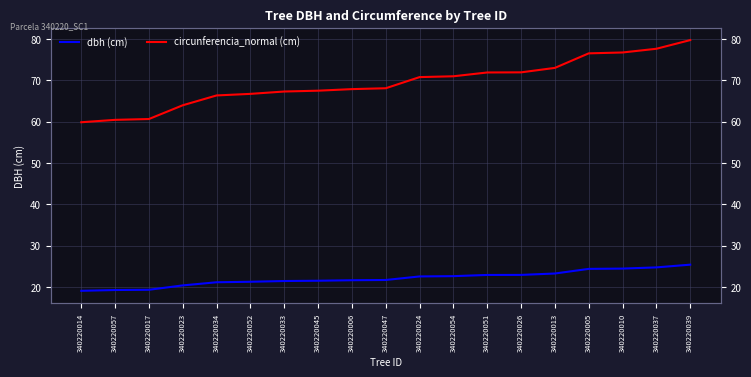

How many lines are shown in the chart?

2